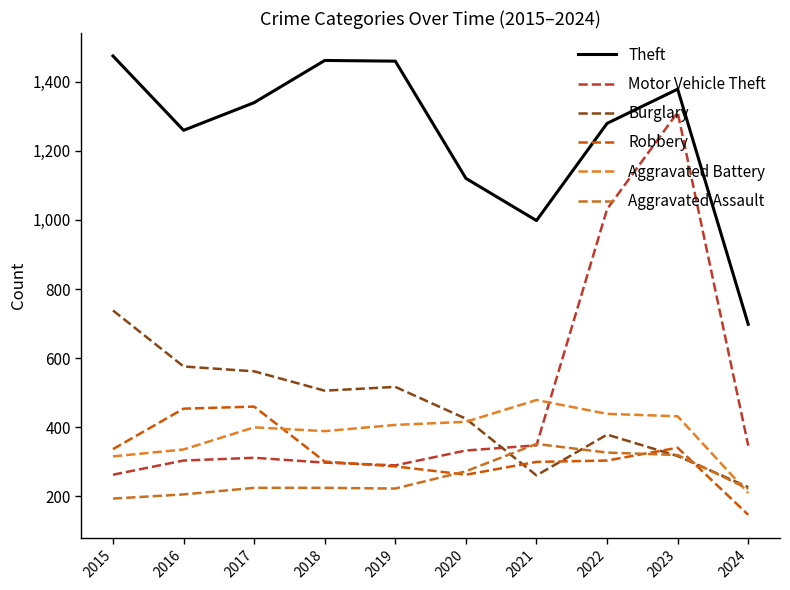

Reading right to left, list all the values displayed in this chart.

Theft: 2024=698	2023=1378	2022=1279	2021=998	2020=1120	2019=1459	2018=1461	2017=1339	2016=1259	2015=1474
Motor Vehicle Theft: 2024=347	2023=1311	2022=1031	2021=348	2020=333	2019=290	2018=298	2017=312	2016=304	2015=263
Burglary: 2024=227	2023=317	2022=379	2021=261	2020=425	2019=517	2018=506	2017=562	2016=576	2015=738
Robbery: 2024=147	2023=341	2022=304	2021=300	2020=263	2019=287	2018=301	2017=460	2016=454	2015=337
Aggravated Battery: 2024=210	2023=432	2022=439	2021=479	2020=416	2019=407	2018=389	2017=400	2016=336	2015=316
Aggravated Assault: 2024=222	2023=320	2022=327	2021=352	2020=273	2019=223	2018=225	2017=225	2016=206	2015=194